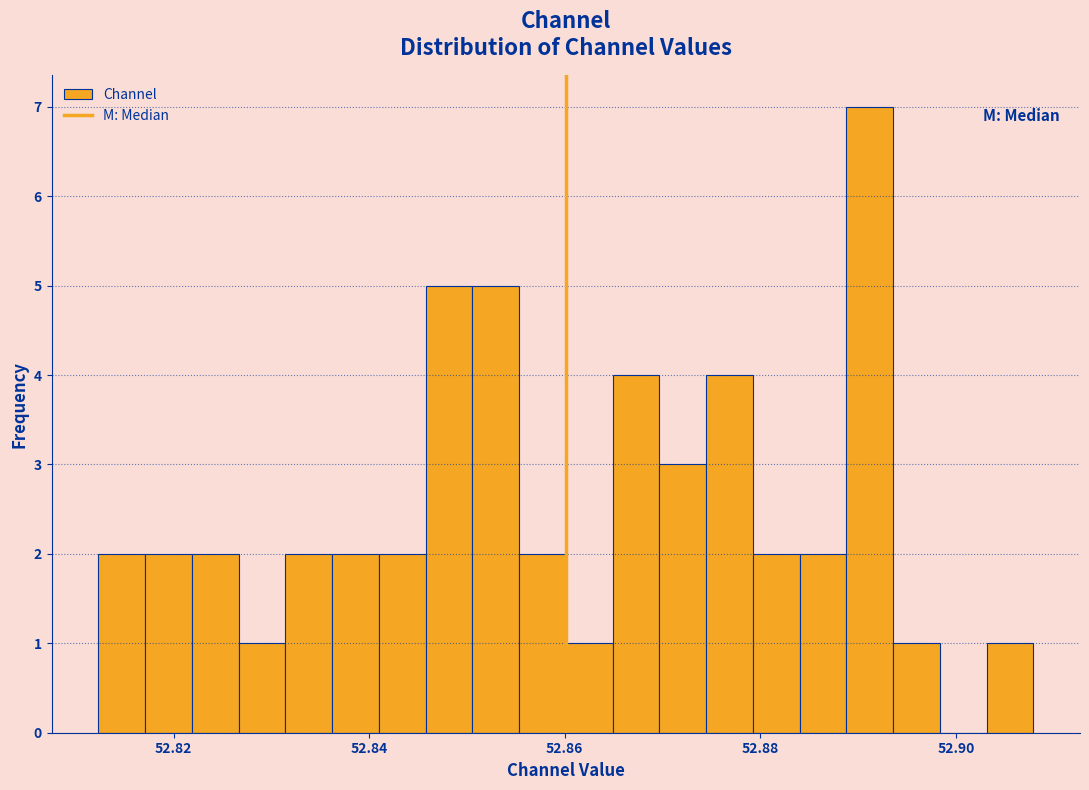

Around what value on the x-axis is the tallest bar? Give the approximate position of its centre, as read against the axis.

52.892